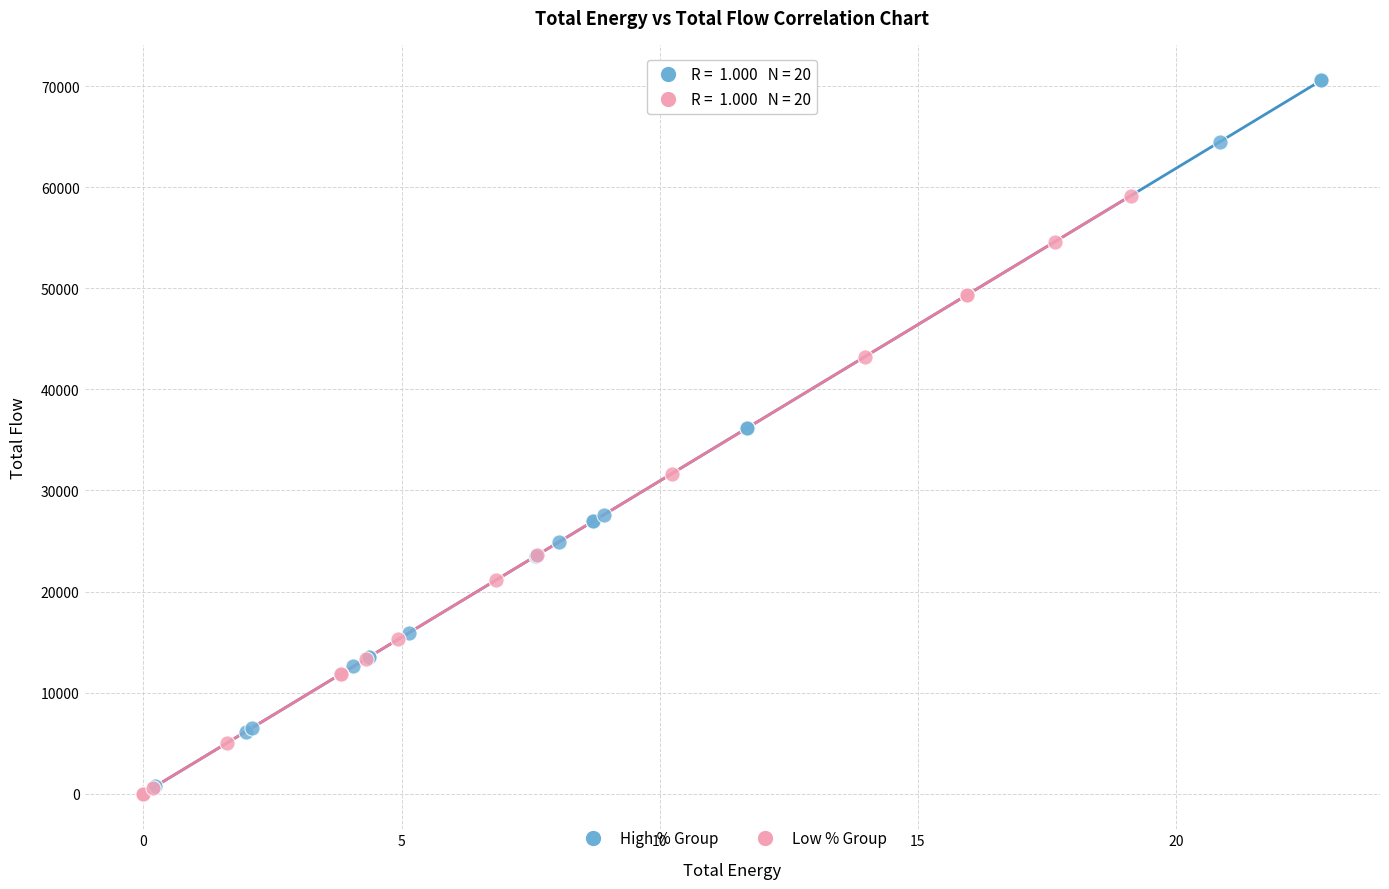

Which series contains the highest Y value?

High % Group